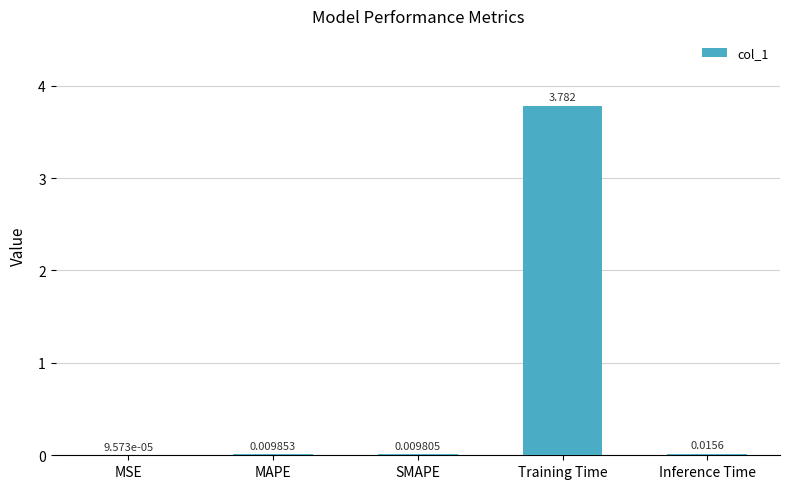

What is the average value?

0.8